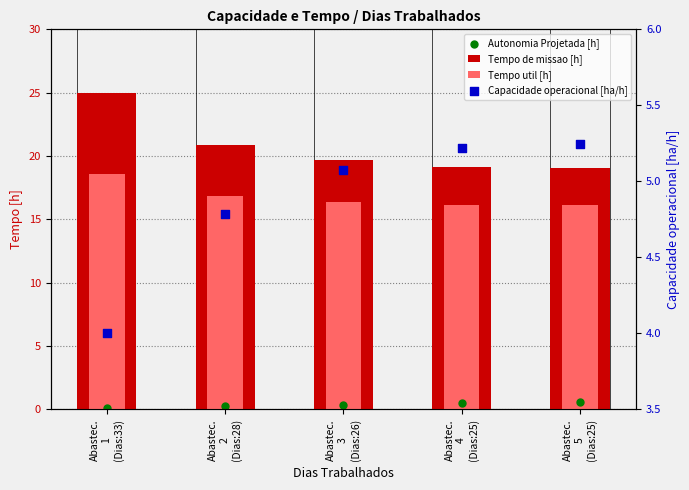

What is the total value across all series at Abastec.
1
(Dias:33)?

47.7